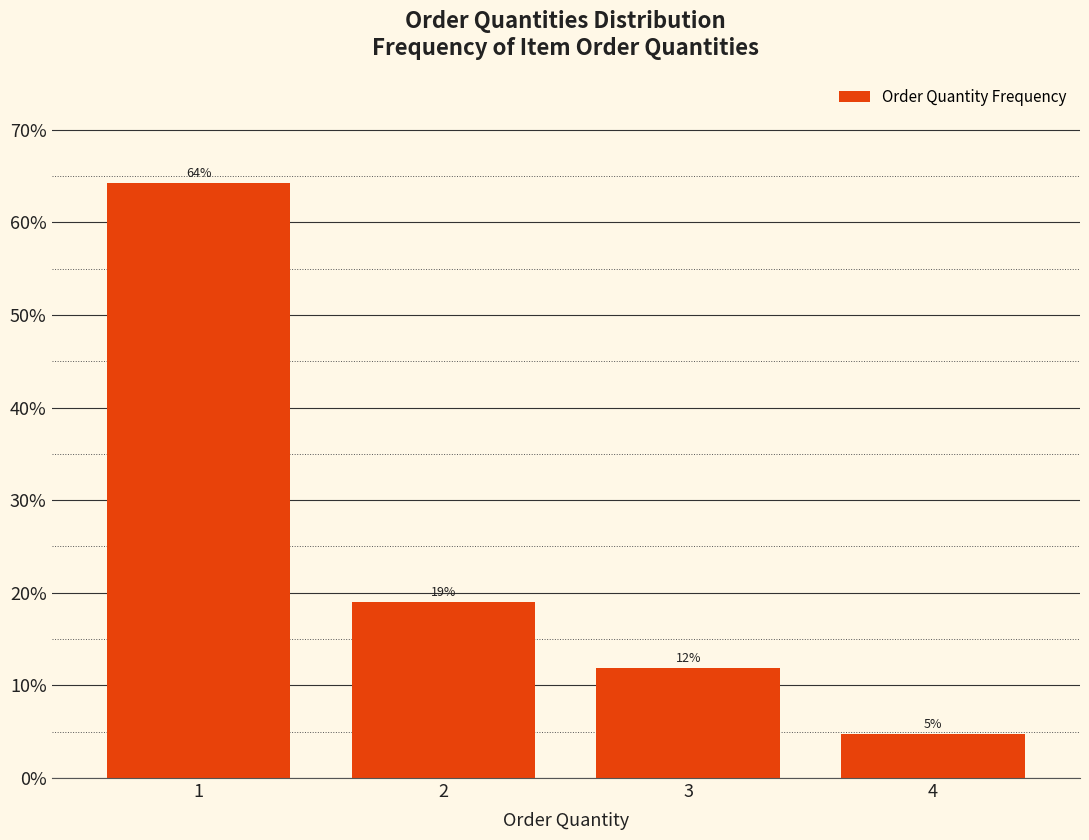

What is the value of the 3rd bar from the left?

11.9